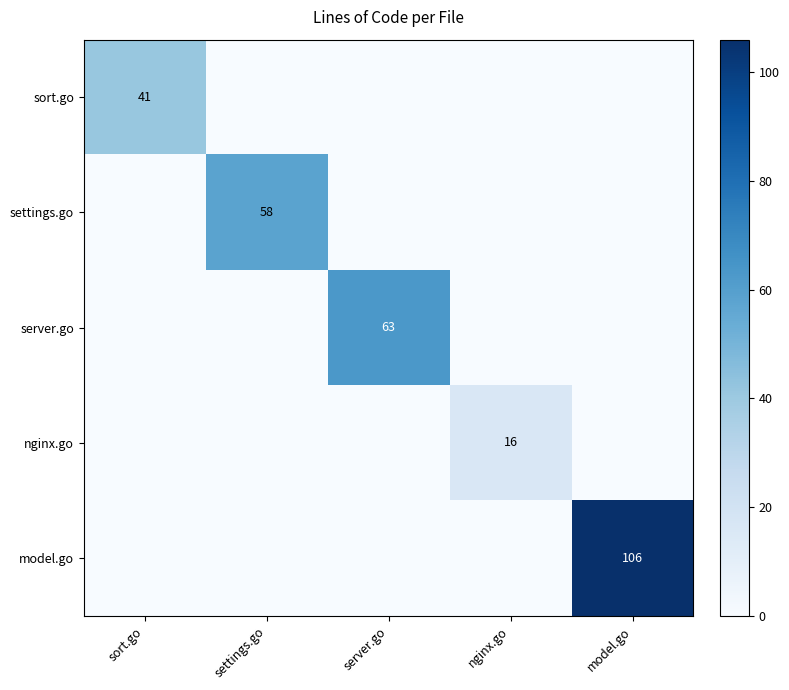

Which series changed the most between nginx.go and model.go?

model.go